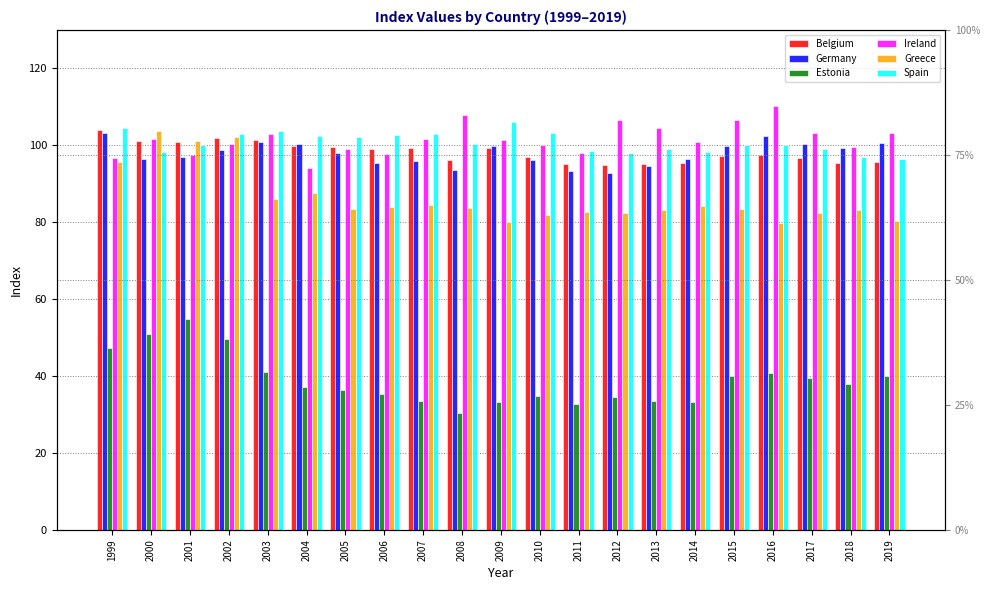

How many groups of bars are there?

21